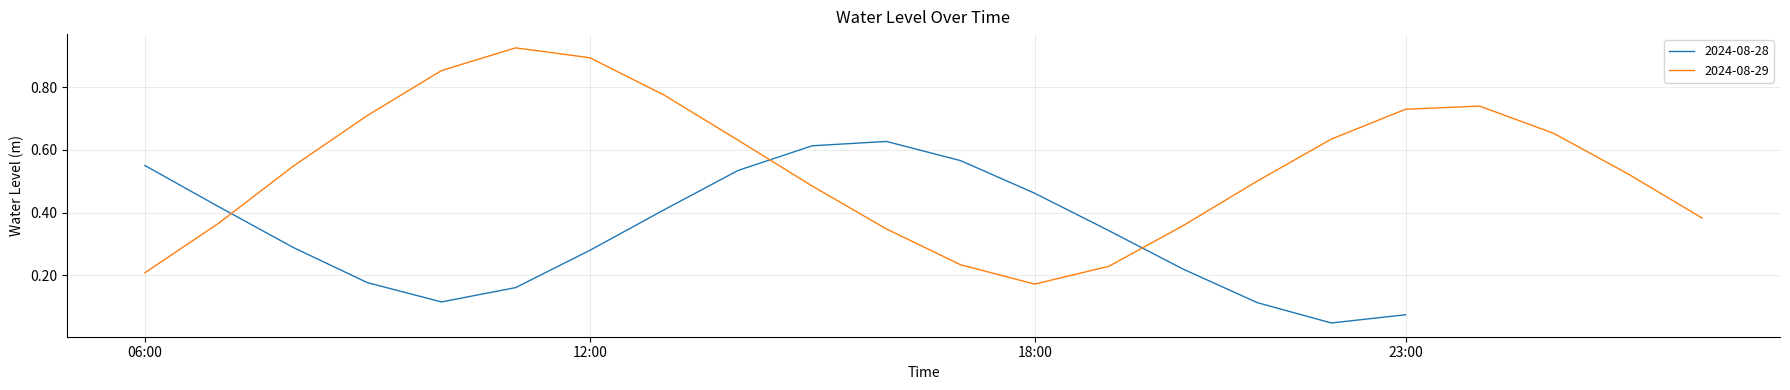

Reading left to right, transcribe all the data shown in this chart.

2024-08-28 06:00=0.6	2024-08-28 07:00=0.4	2024-08-28 08:00=0.3	2024-08-28 09:00=0.2	2024-08-28 10:00=0.1	2024-08-28 11:00=0.2	2024-08-28 12:00=0.3	2024-08-28 13:00=0.4	2024-08-28 14:00=0.5	2024-08-28 15:00=0.6	2024-08-28 16:00=0.6	2024-08-28 17:00=0.6	2024-08-28 18:00=0.5	2024-08-28 19:00=0.3	2024-08-28 20:00=0.2	2024-08-28 21:00=0.1	2024-08-28 22:00=0.0	2024-08-28 23:00=0.1	2024-08-29 00:00=0.2	2024-08-29 01:00=0.4	2024-08-29 02:00=0.5	2024-08-29 03:00=0.7	2024-08-29 04:00=0.9	2024-08-29 05:00=0.9	2024-08-29 06:00=0.9	2024-08-29 07:00=0.8	2024-08-29 08:00=0.6	2024-08-29 09:00=0.5	2024-08-29 10:00=0.3	2024-08-29 11:00=0.2	2024-08-29 12:00=0.2	2024-08-29 13:00=0.2	2024-08-29 14:00=0.4	2024-08-29 15:00=0.5	2024-08-29 16:00=0.6	2024-08-29 17:00=0.7	2024-08-29 18:00=0.7	2024-08-29 19:00=0.7	2024-08-29 20:00=0.5	2024-08-29 21:00=0.4